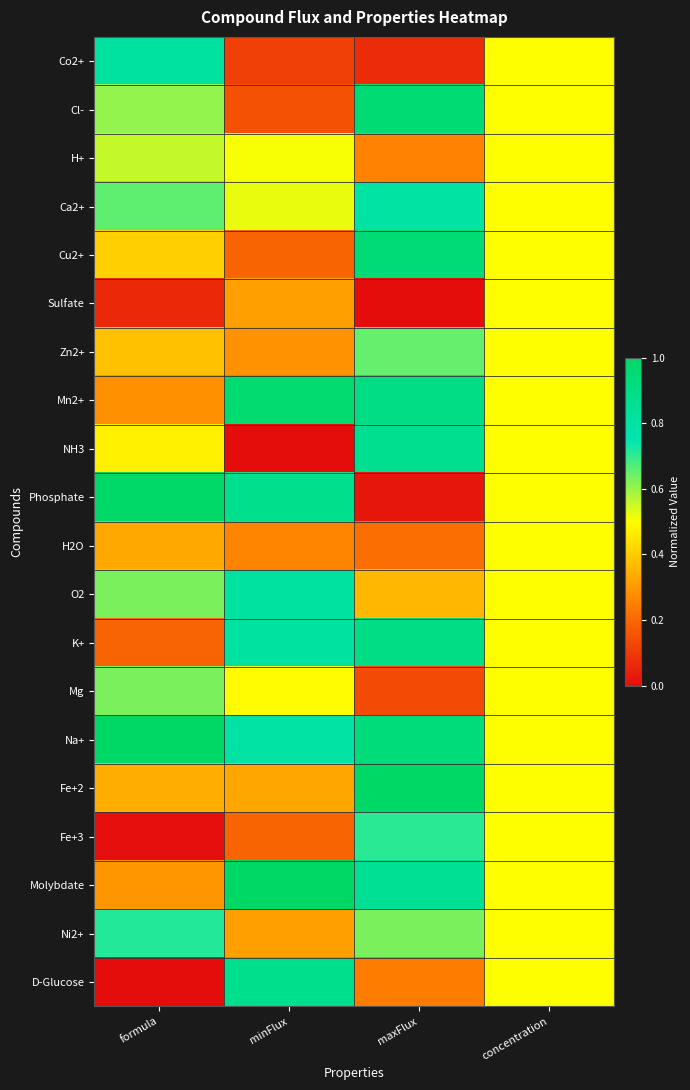

At which category is the sum across all series the highest?

maxFlux